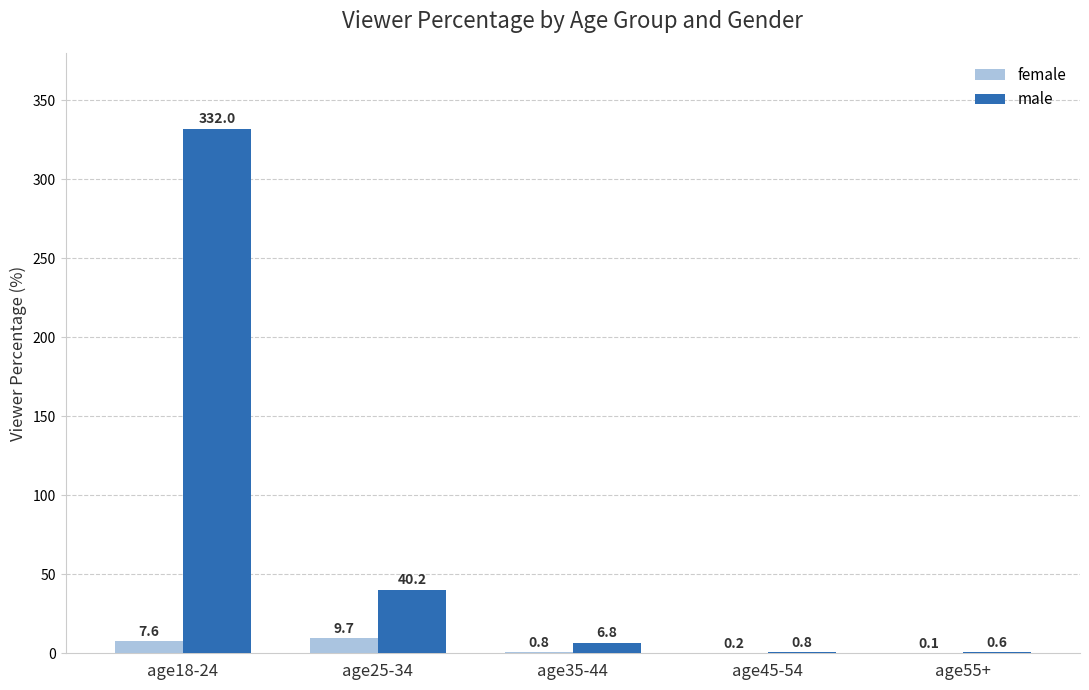

How many distinct data groups are displayed?

2